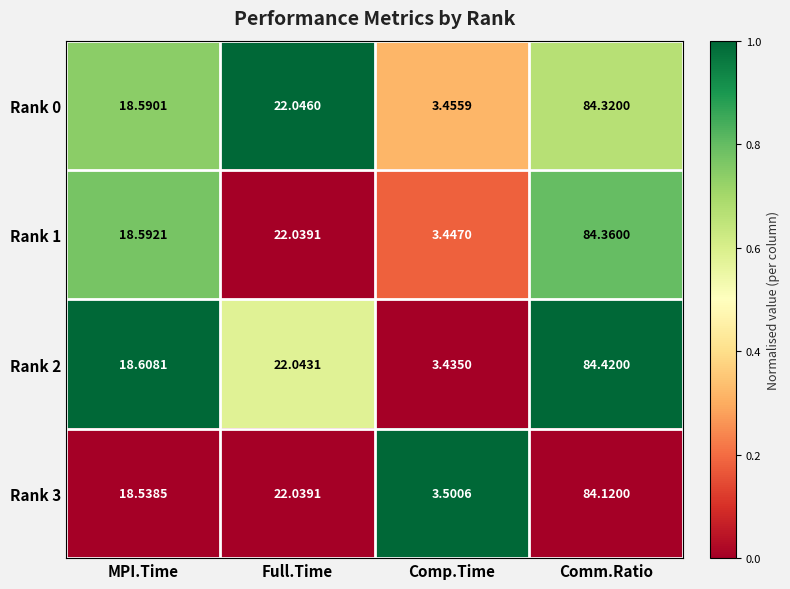

How many series are shown in this chart?

4